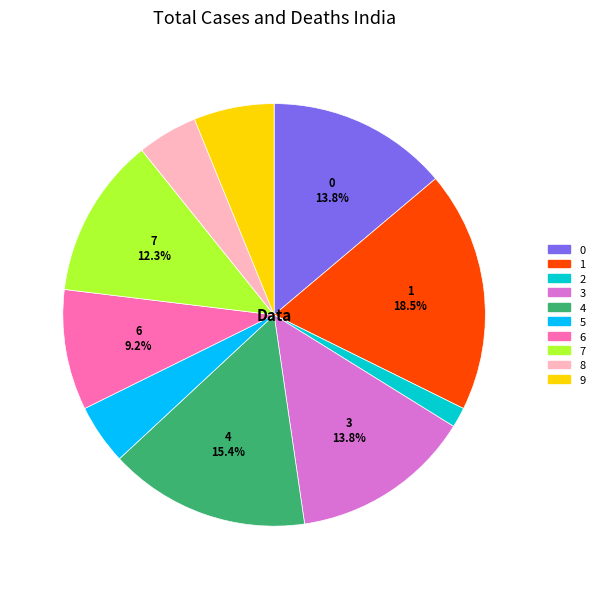

True or false: 3 accounts for 8% of the total.

False